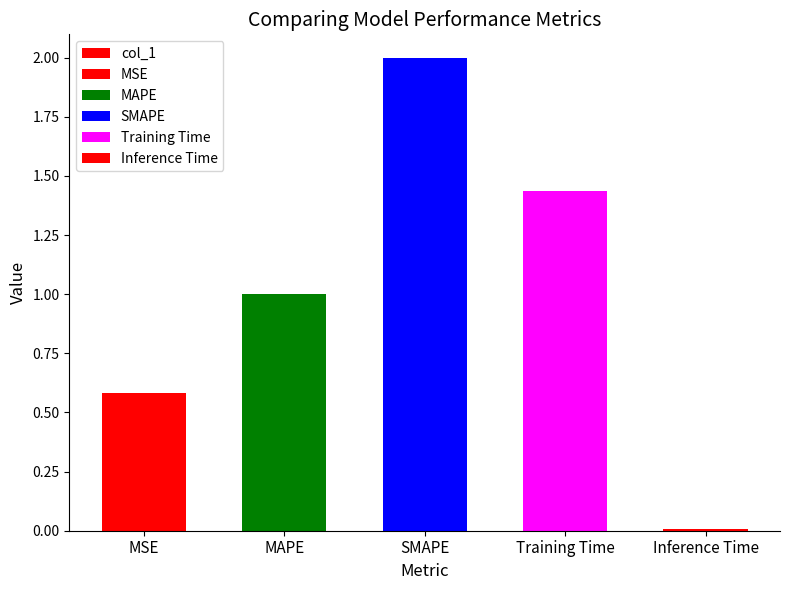

Which label corresponds to the smallest value in the chart?

Inference Time